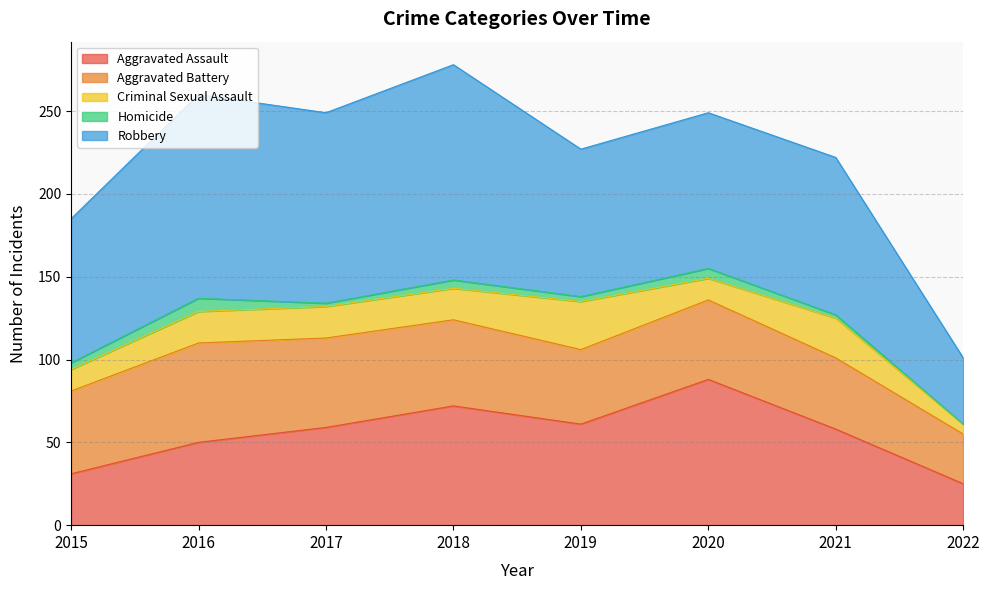

At how many categories does at least one series exceed 22?

8